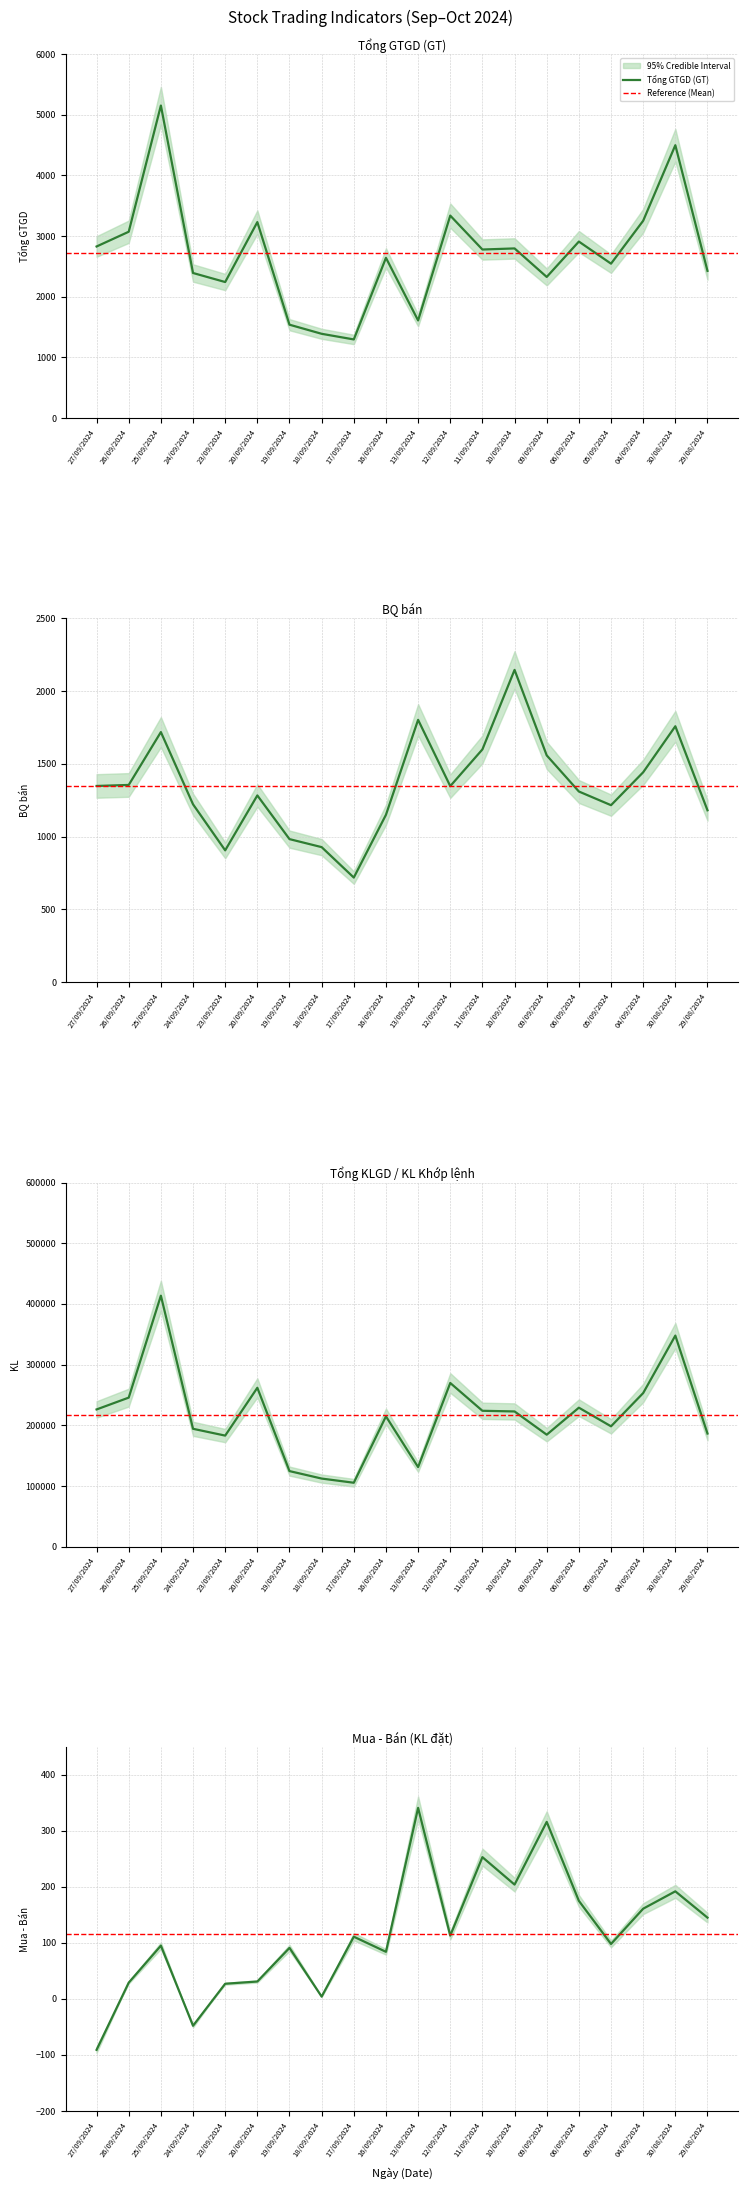

What is the sum of the BQ bán values at 27/09/2024 and 09/09/2024?

2906